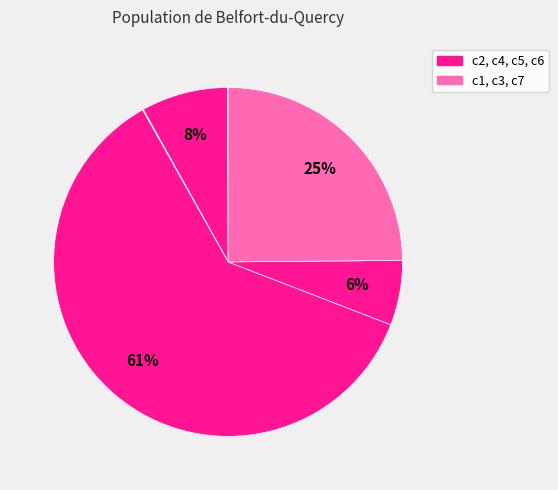

Which slice represents more than half of the pie?

c5